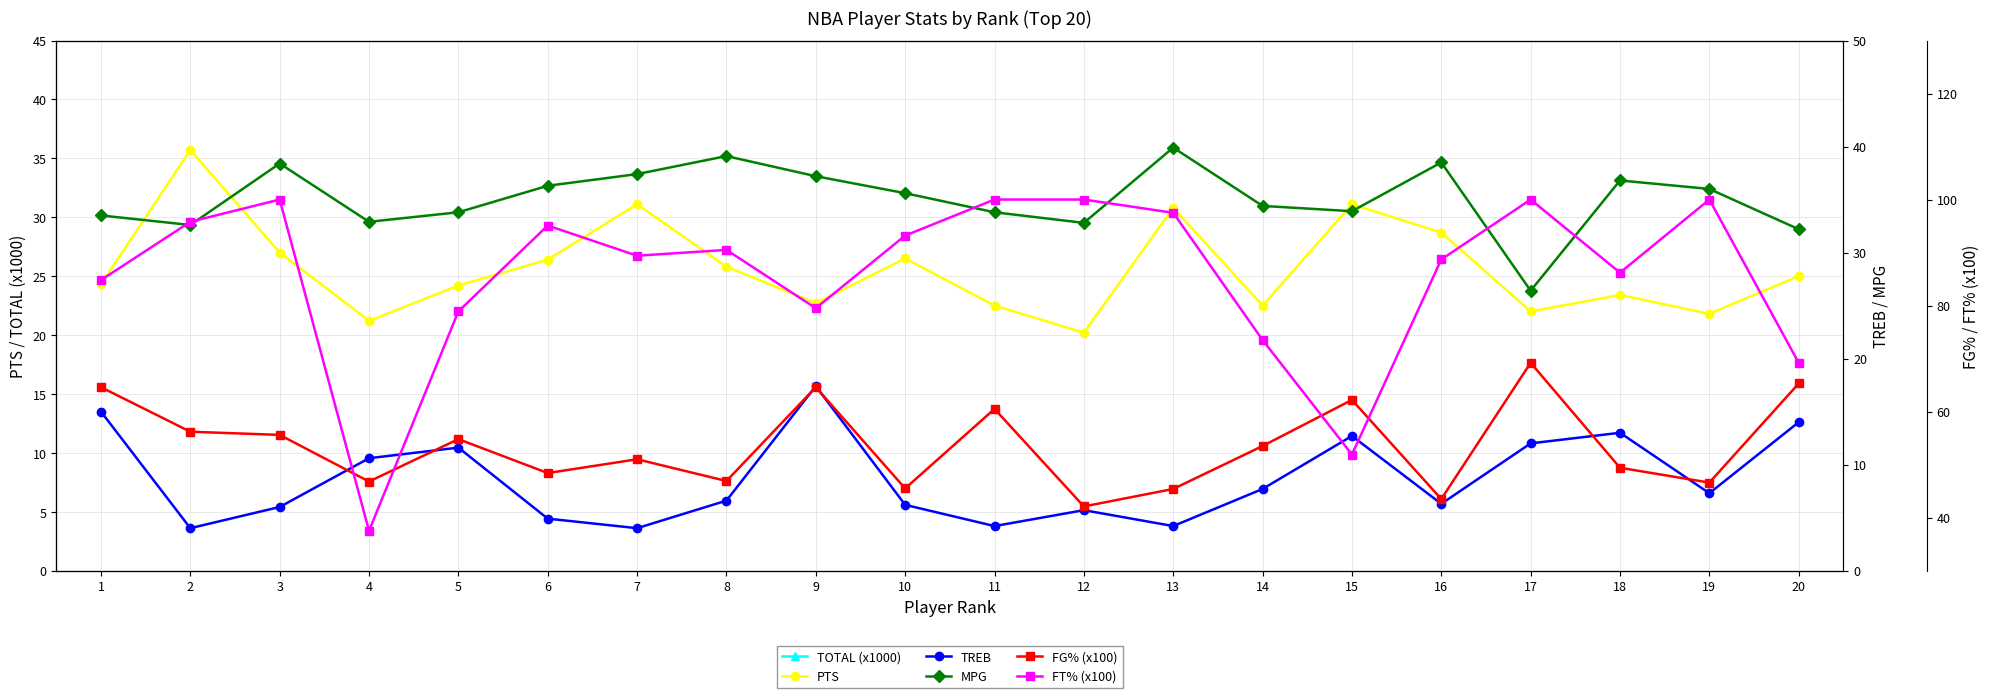

True or false: MPG and FG% (x100) intersect in this chart.

False